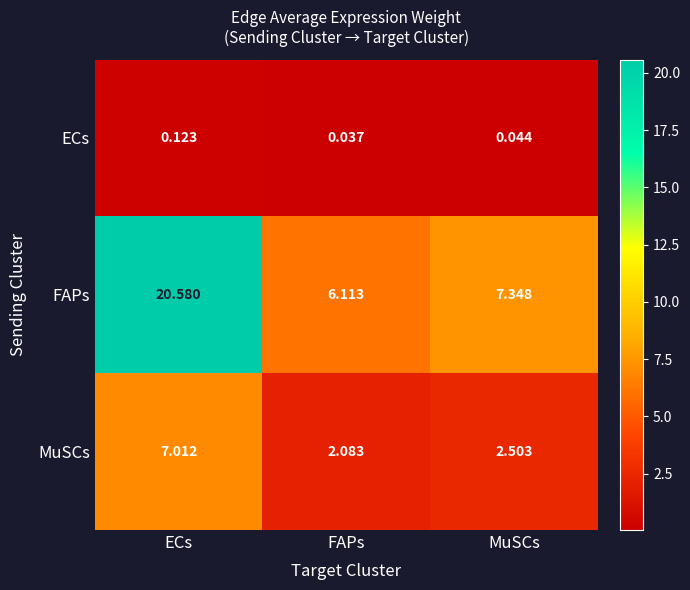

Which series has the largest total across all categories?

FAPs